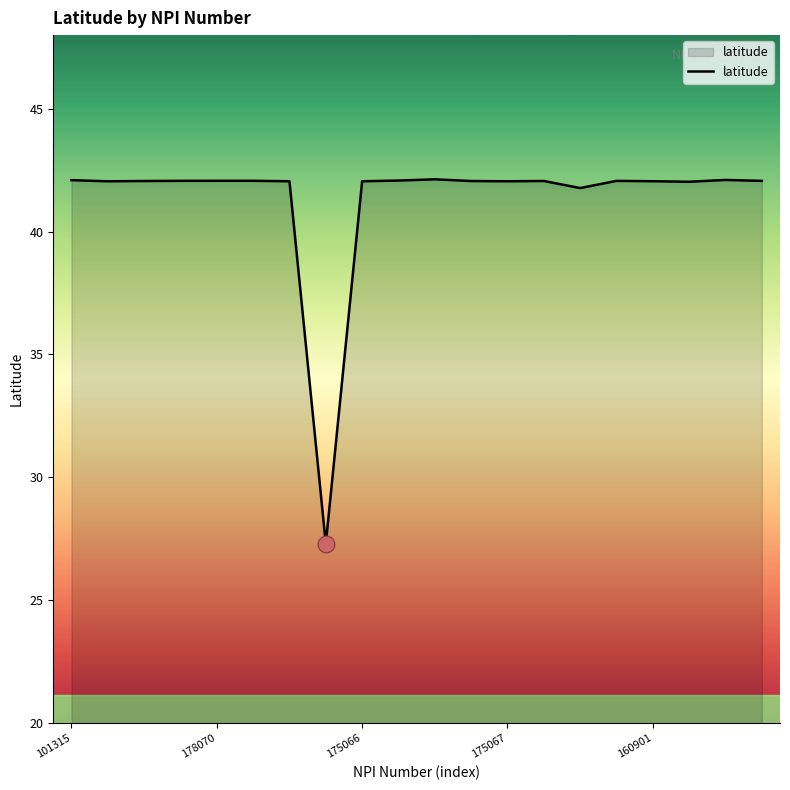

What is the minimum value shown in the chart?

27.3